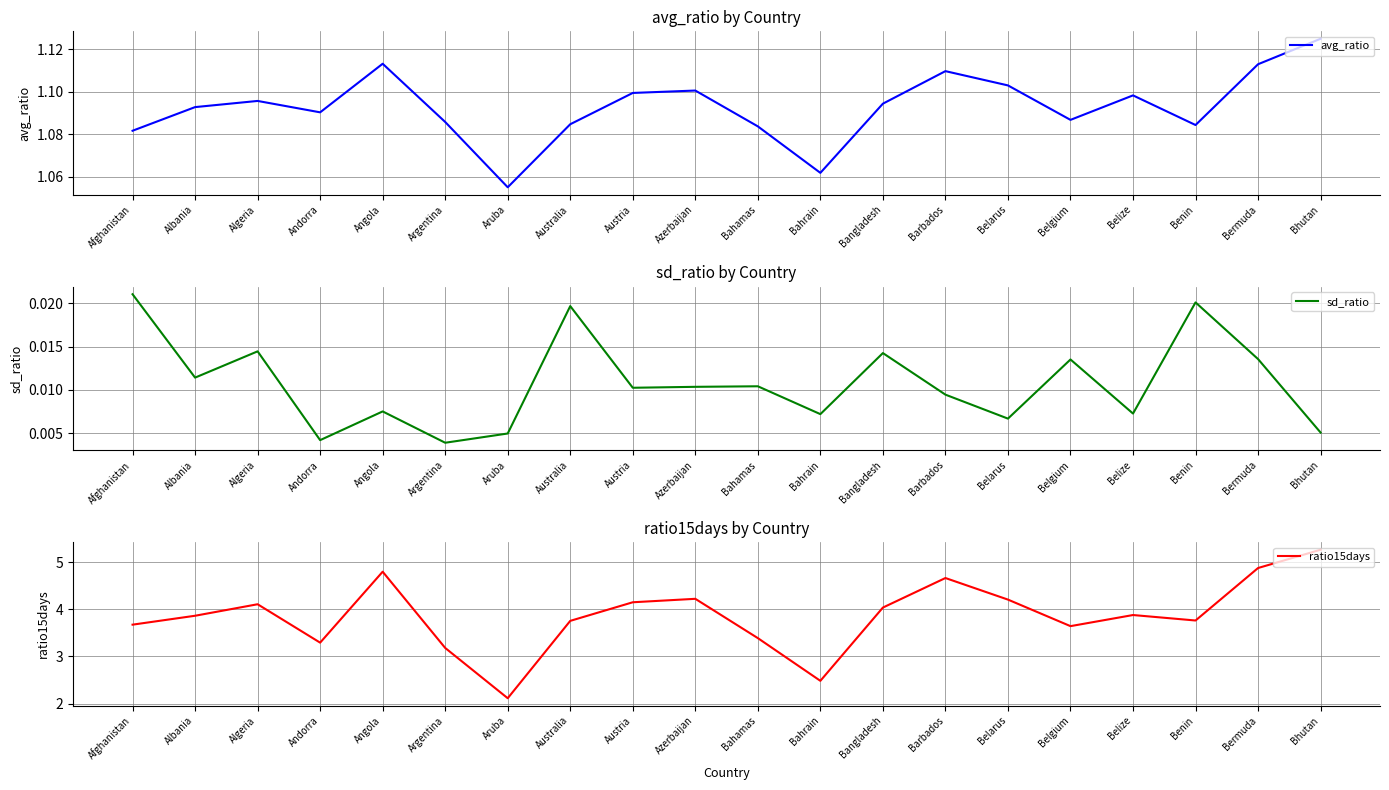

Rank the series by their maximum value, from lowest to highest.

sd_ratio, avg_ratio, ratio15days